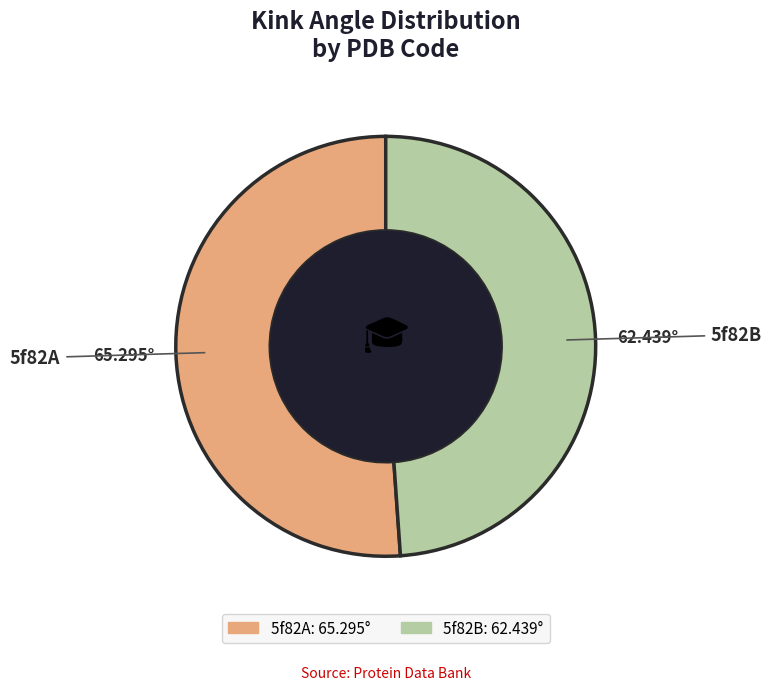

Which slice represents more than half of the pie?

5f82A